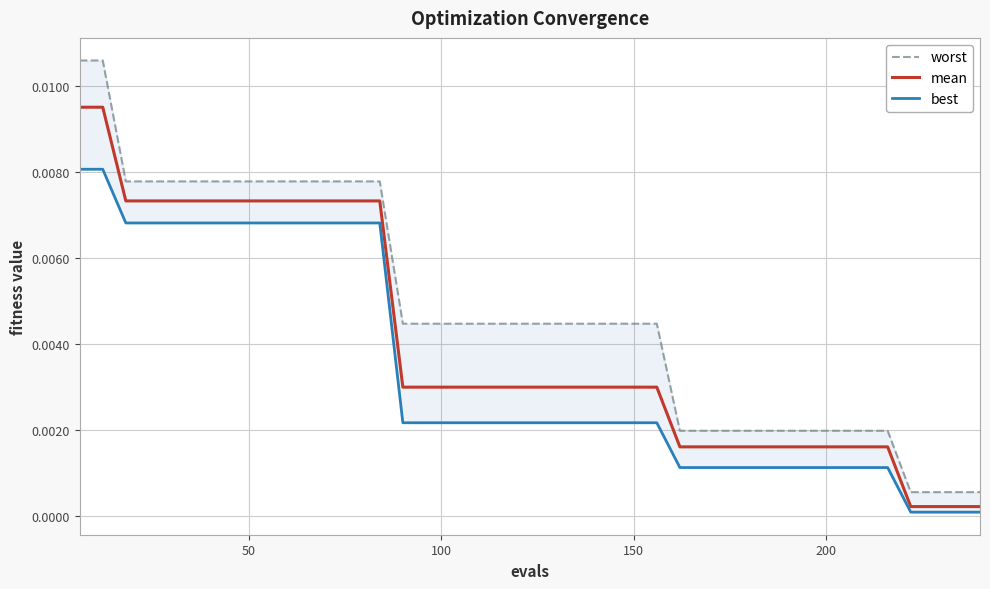

What are all the series names shown in the legend?

worst, mean, best